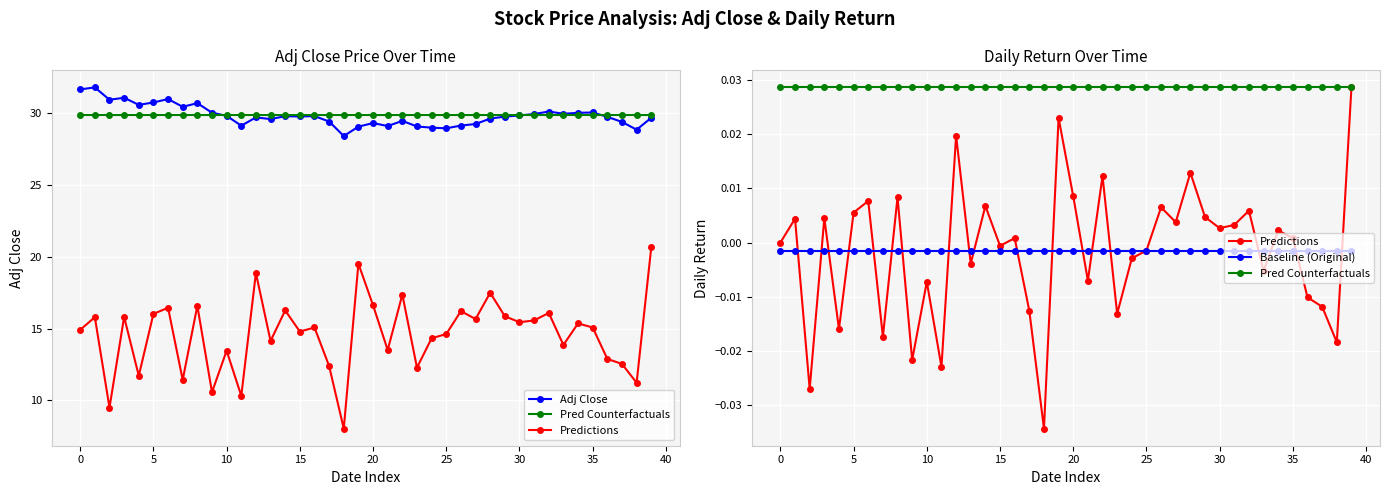

True or false: Baseline (Original) and Pred Counterfactuals cross at least once.

False